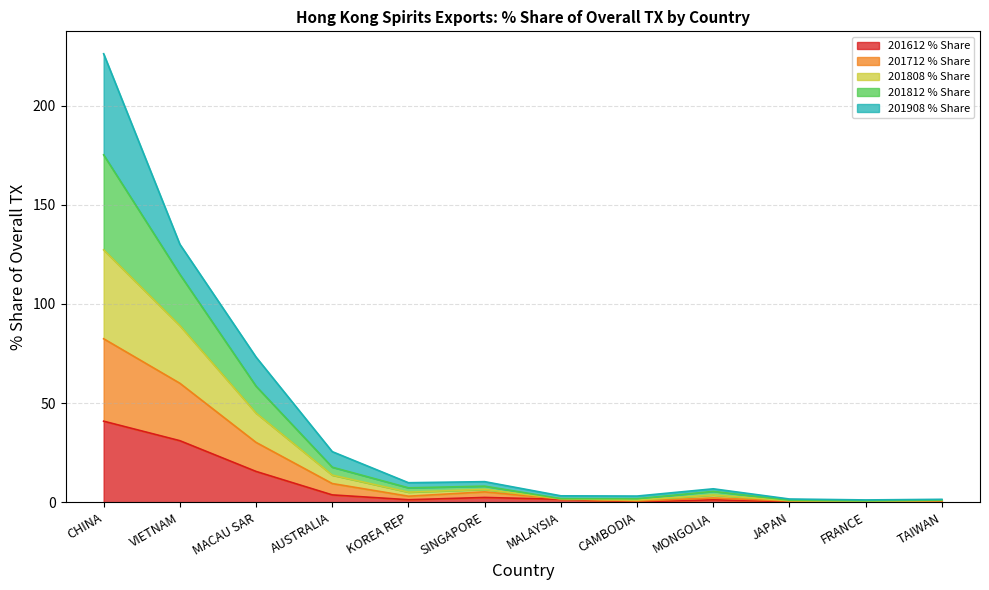

In 201808 % Share, how many points are lower than both neighbors (excluding endpoints)?

3